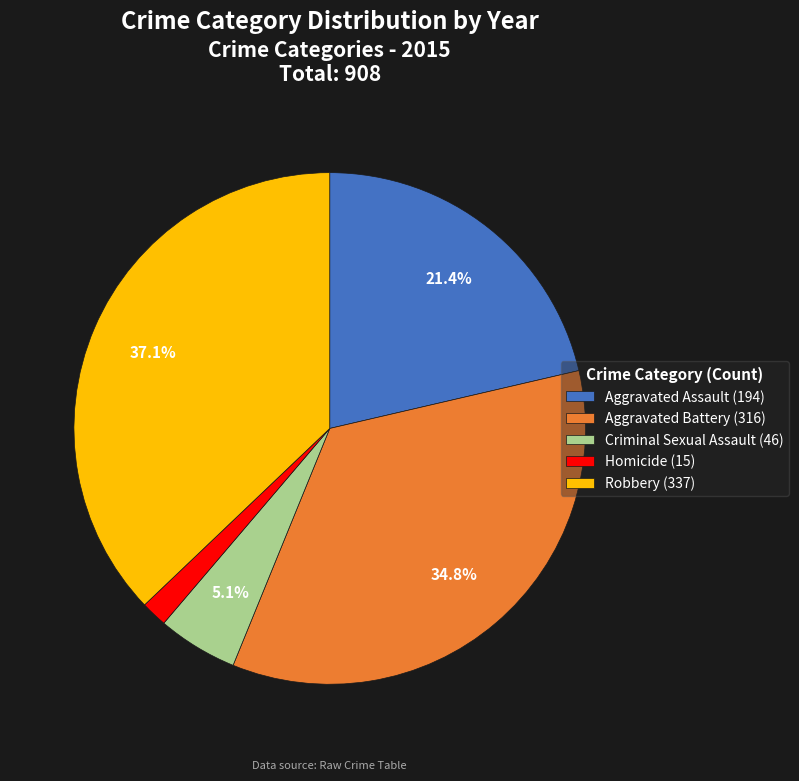

The Aggravated Assault slice represents 21% of the pie. True or false?

True